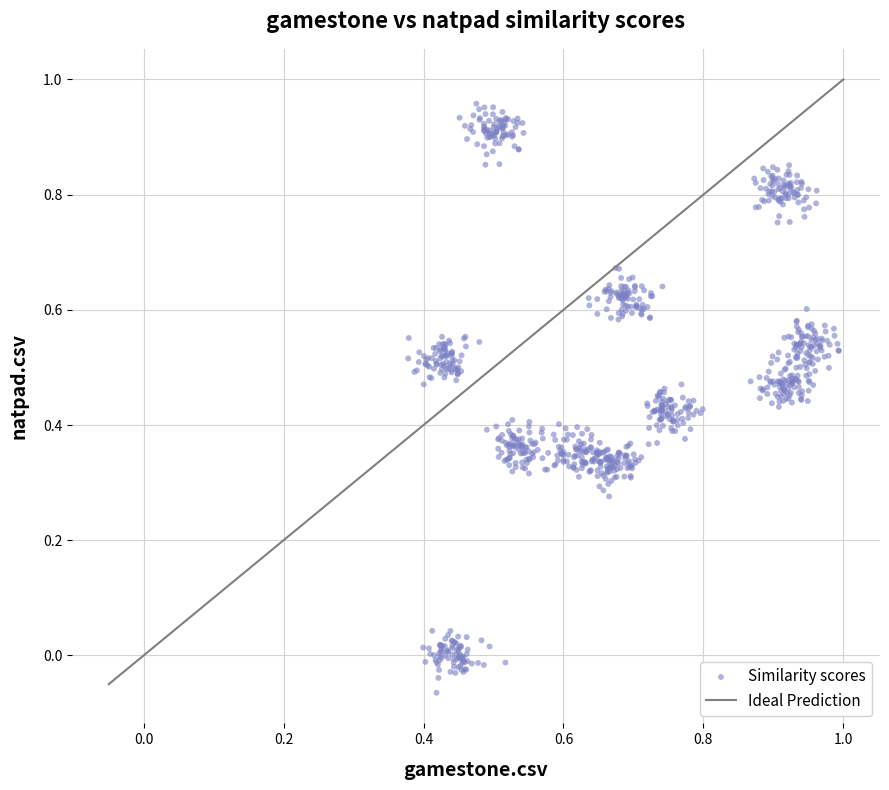

Count the number of points in this scatter plot.

880